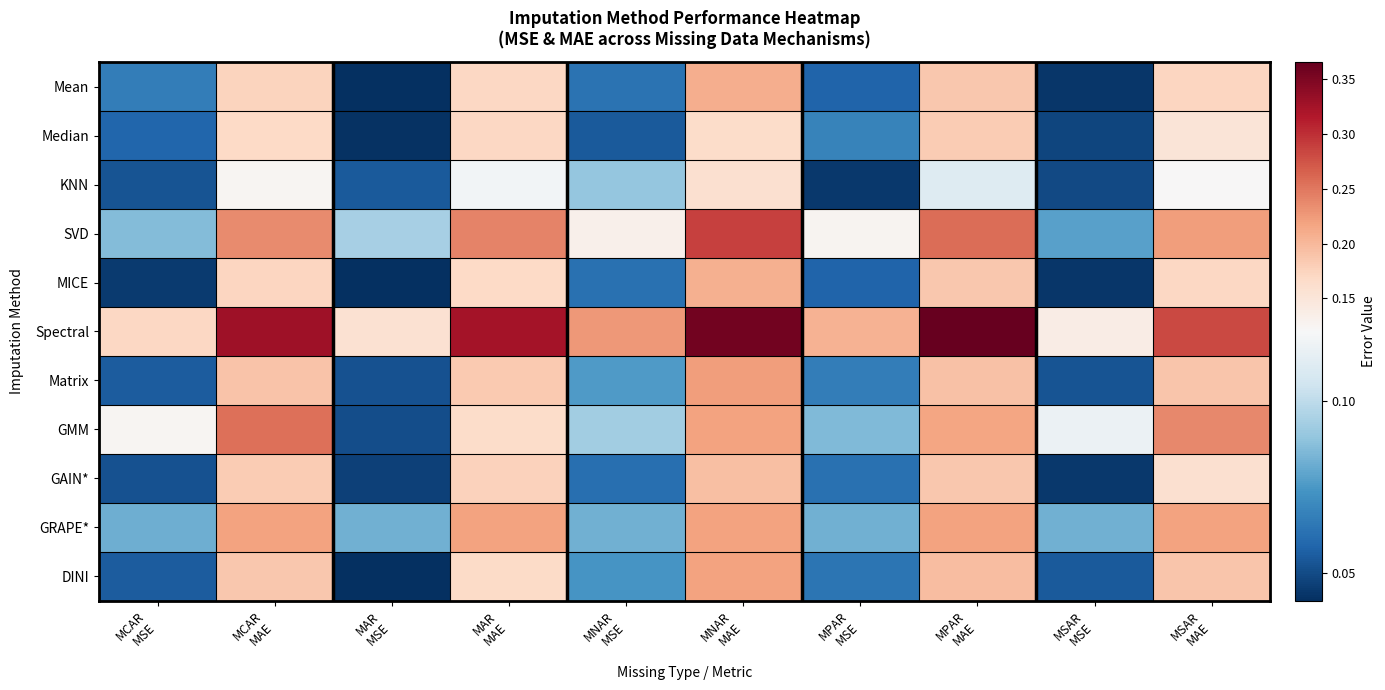

Which series has the largest total across all categories?

Spectral